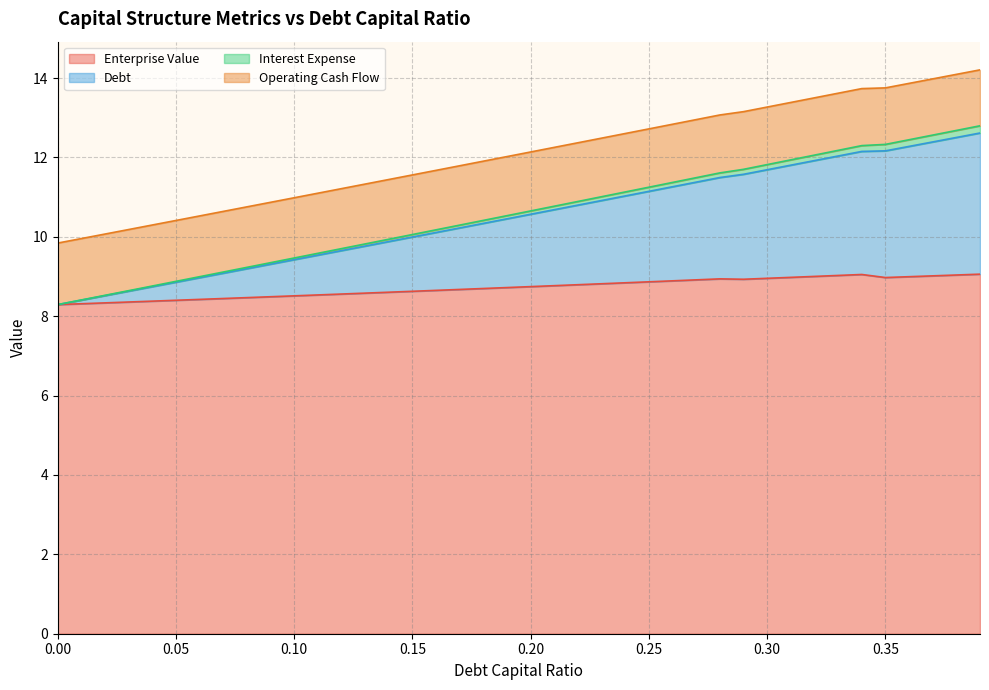

What is the minimum value for Enterprise Value?

8.3